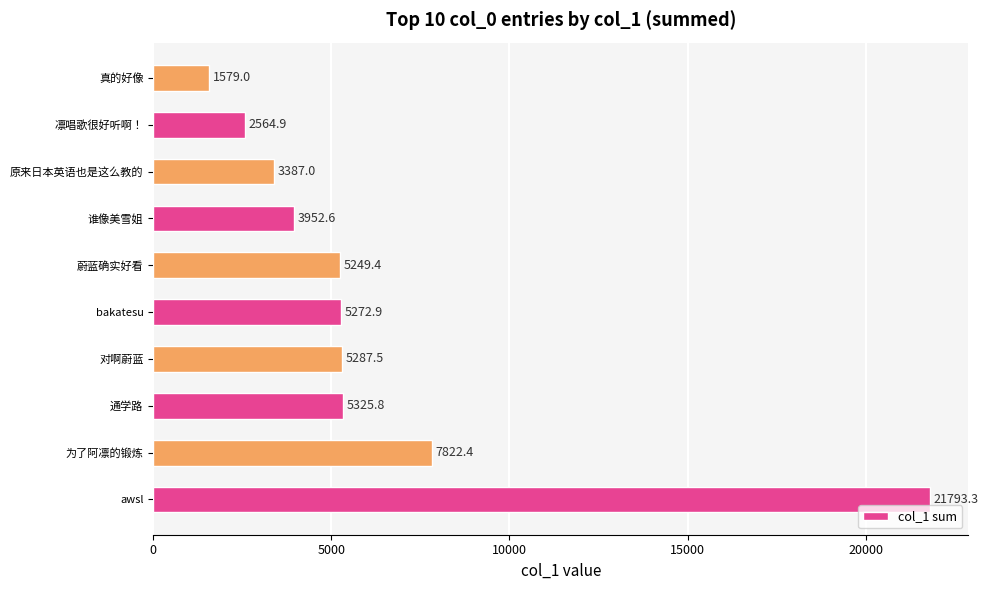

Which has a higher value, 谁像美雪姐 or 真的好像?

谁像美雪姐